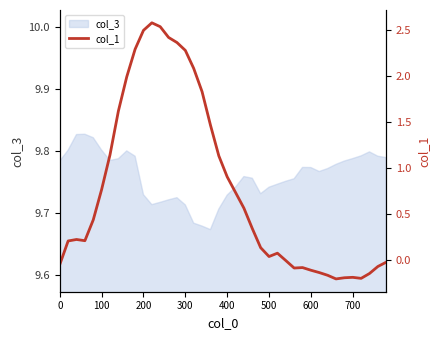

The col_3 series shows 15.5 at 100. True or false?

False